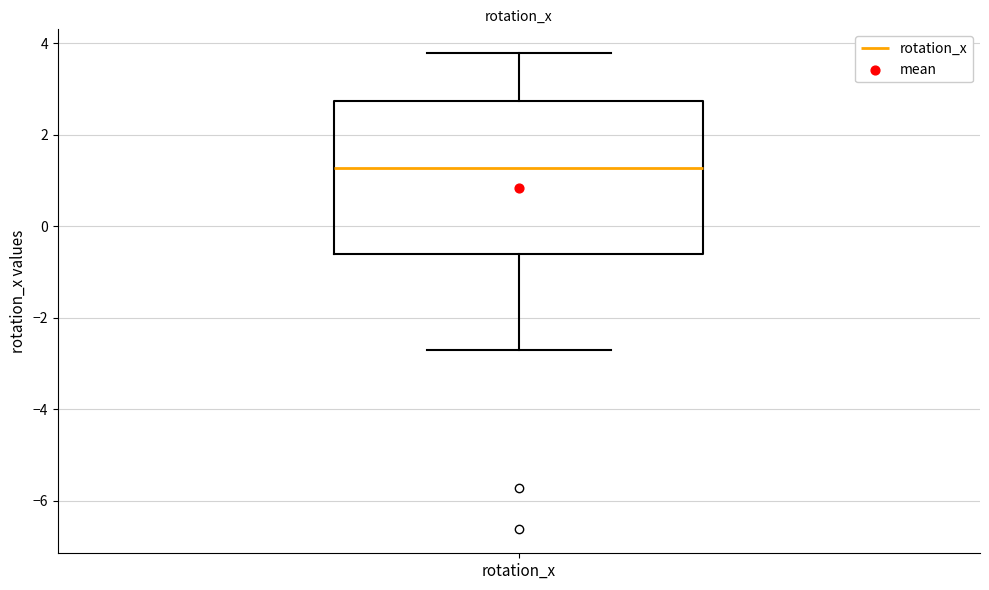

Read this box plot against the y-axis: the position of the median line, the range covered by the box, and the ends of both whiskers. The values are not printed on the chart, so give them approximately, as read against the axis.

median 1.2, box -0.6 to 2.8, whiskers -2.8 to 3.8